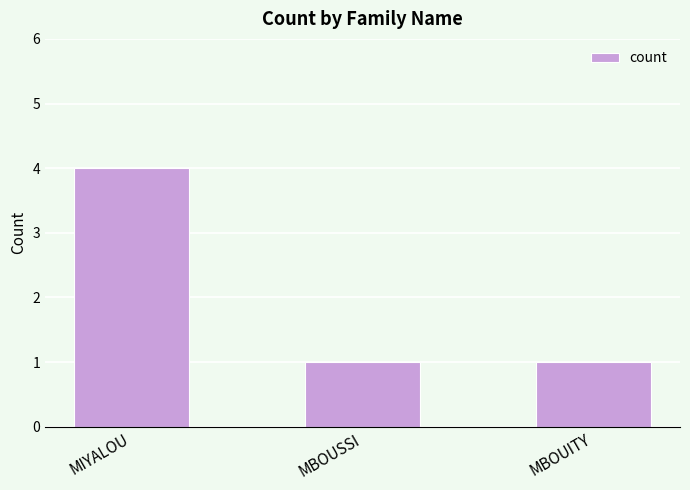

What is the label of the 3rd bar from the left?

MBOUITY